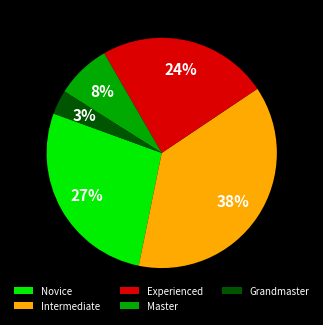

Count the number of slices in the pie.

5